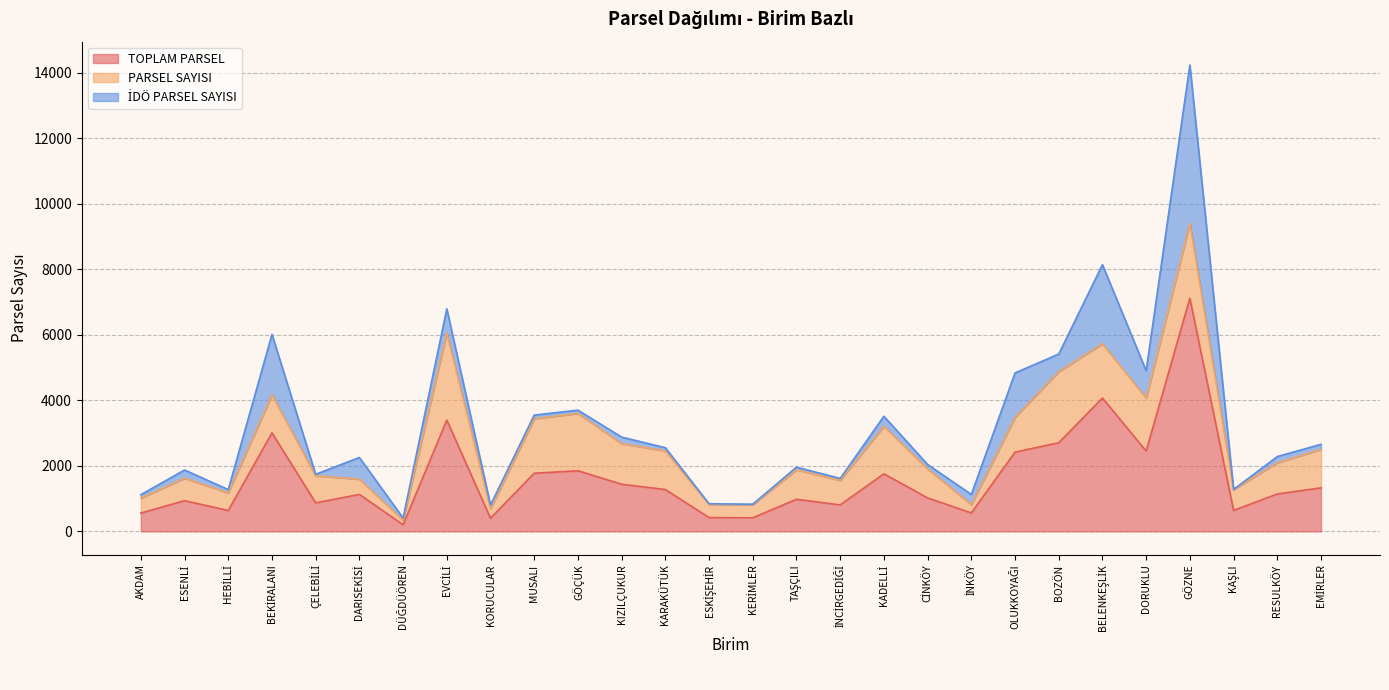

List the series in order of their peak value, lowest first.

PARSEL SAYISI, İDÖ PARSEL SAYISI, TOPLAM PARSEL